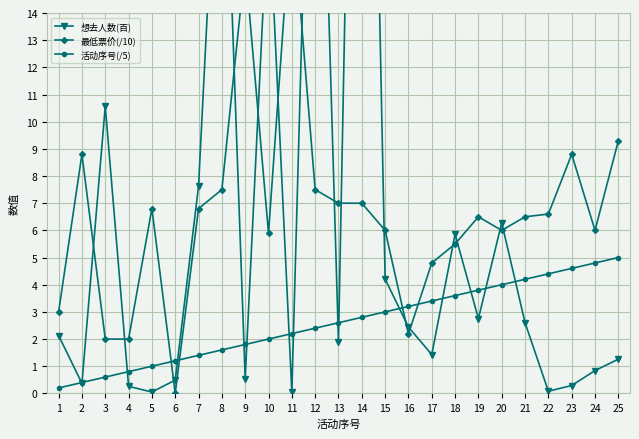

Does the chart display data point markers on the line(s)?

Yes